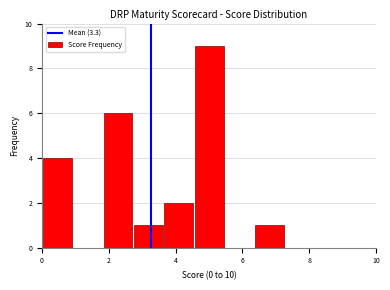

Reading left to right, list every bar in this chart as the range it spans on the x-axis followed by its height. Neither the bar edges nor the heights are printed on the chart, so give them approximately, as read against the axes.

0.0 to 1.0: 4
1.0 to 1.8: 0
1.8 to 2.8: 6
2.8 to 3.6: 1
3.6 to 4.6: 2
4.6 to 5.4: 9
5.4 to 6.4: 0
6.4 to 7.2: 1
7.2 to 8.2: 0
8.2 to 9.0: 0
9.0 to 10.0: 0